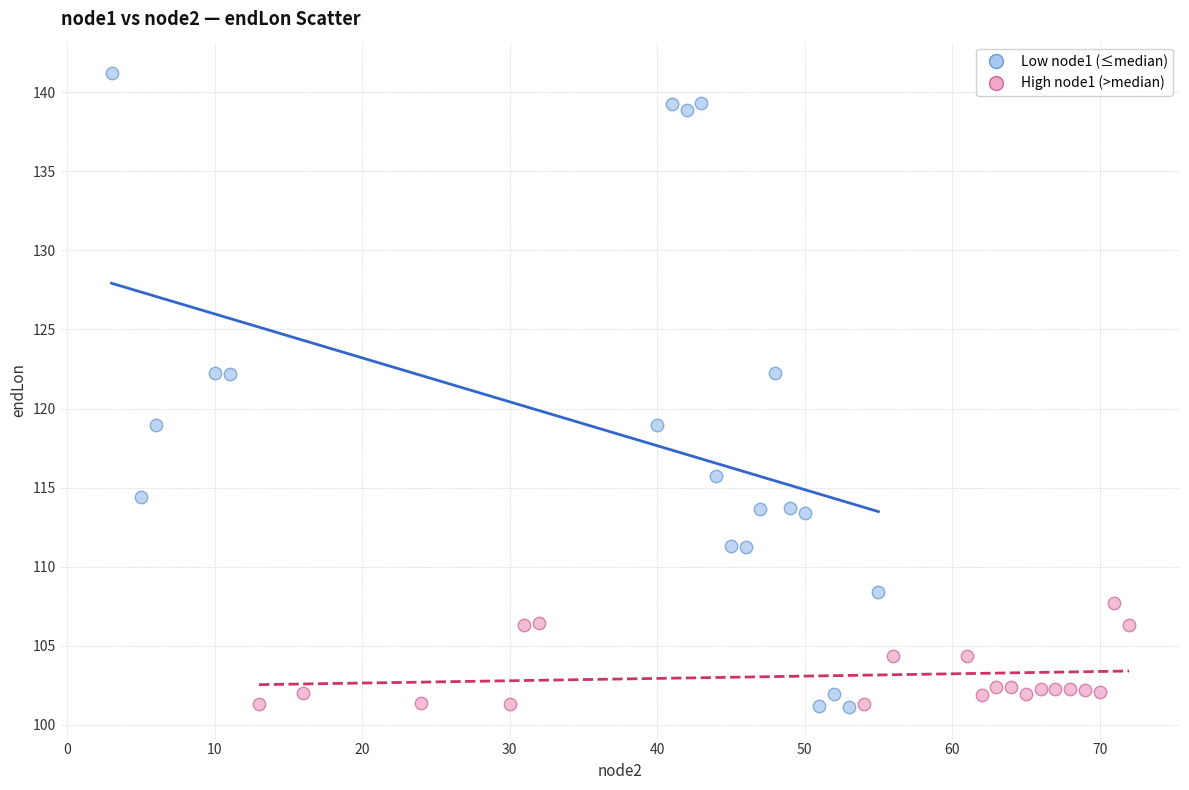

Which series has the widest spread of Y values?

Low node1 (≤median)